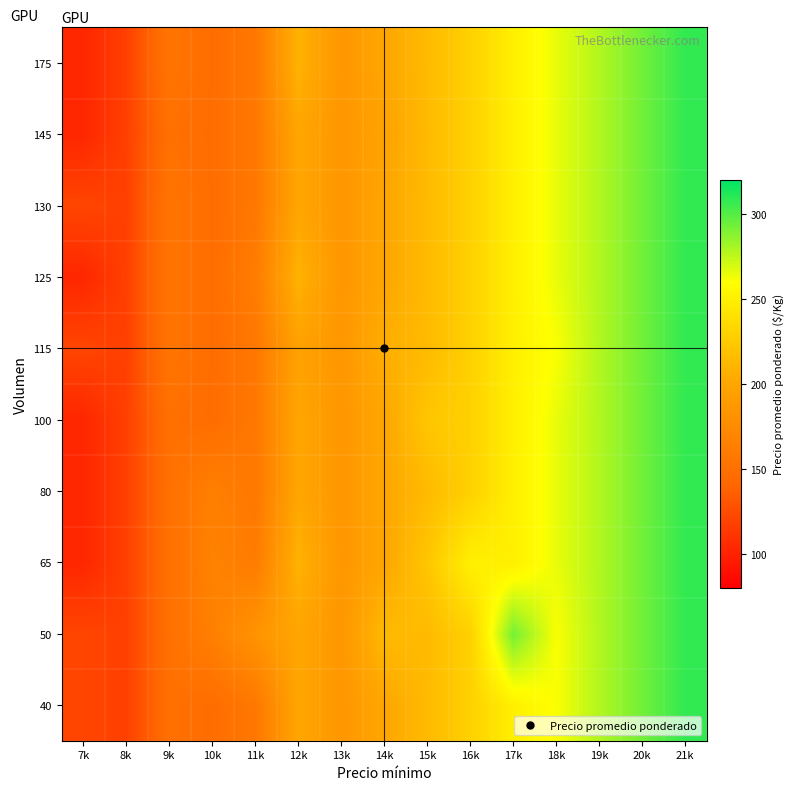

Which has a higher value, 8k or 17k?

17k